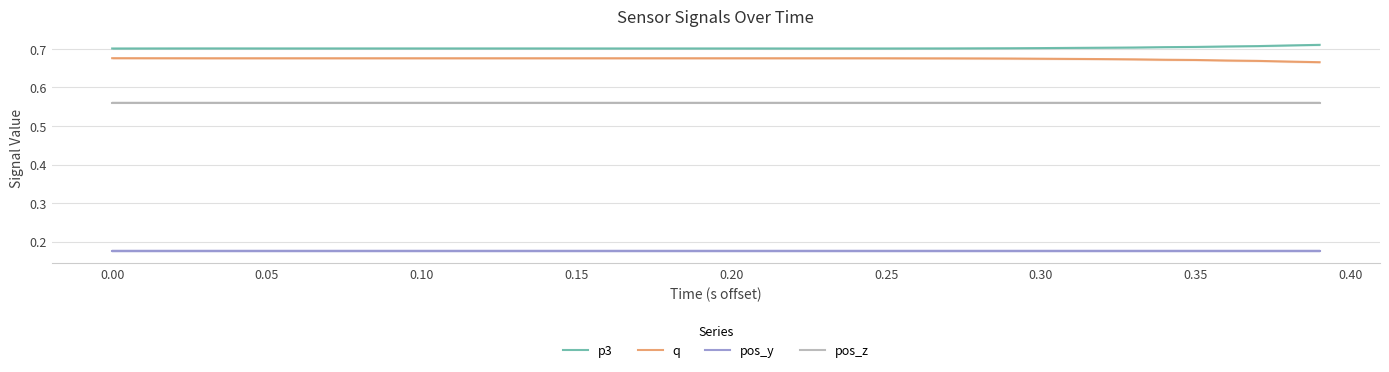

True or false: q and pos_y cross at least once.

False